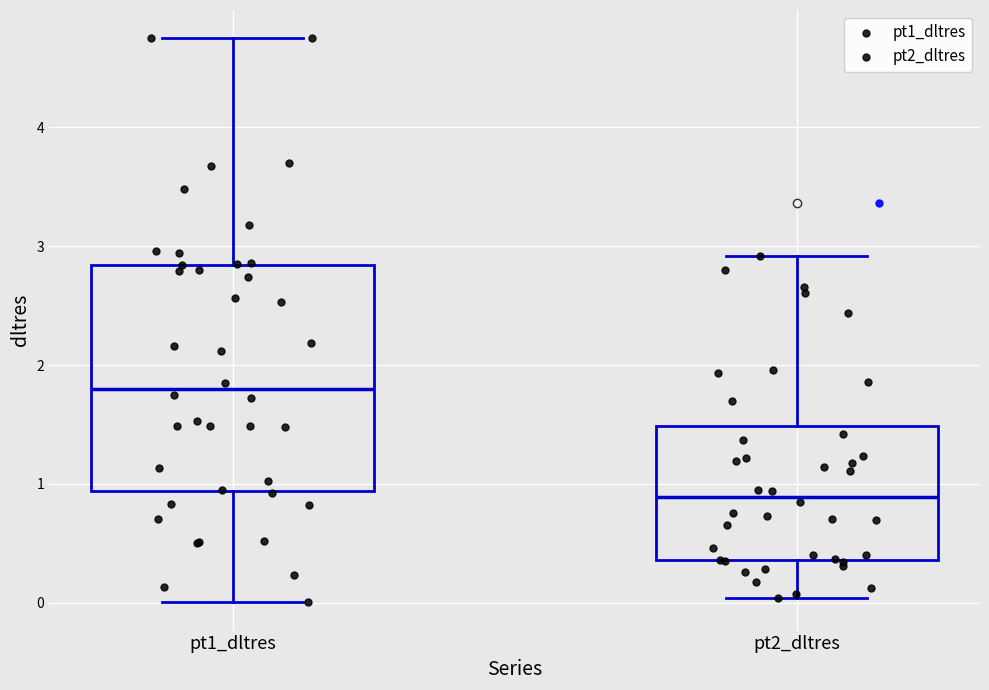

Where is the upper edge of the box for pt2_dltres on the y-axis? The values are not printed on the chart, so give them approximately, as read against the axis.

1.5